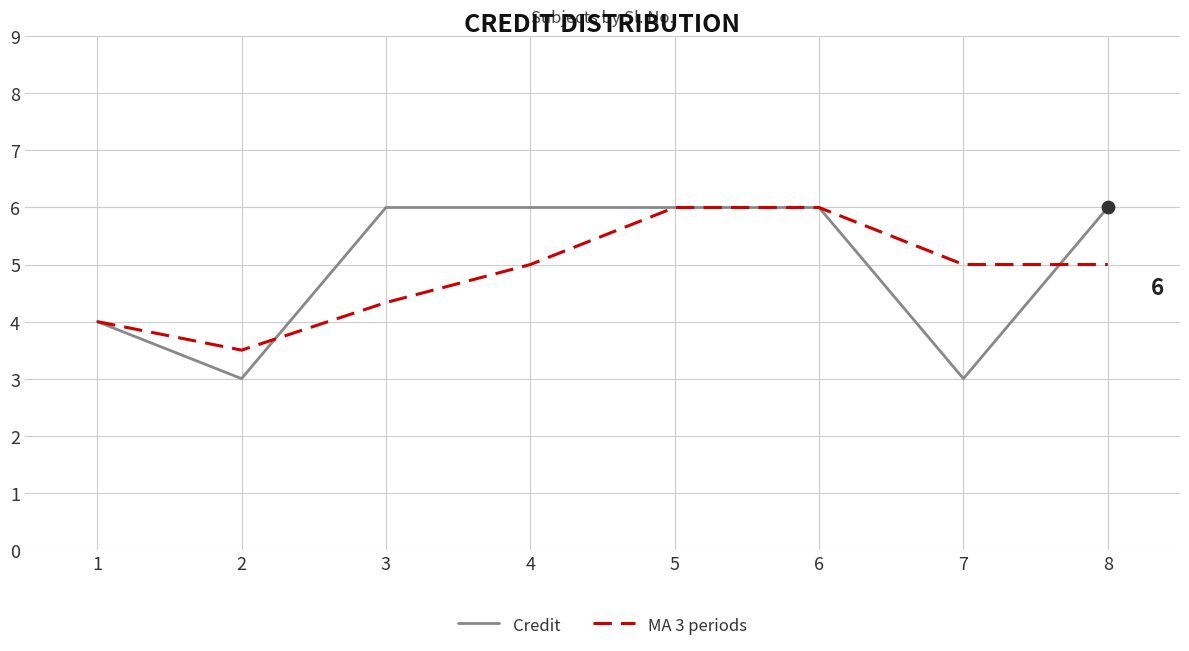

Is the value of MA 3 periods at 5 greater than the value of Credit at 7?

Yes